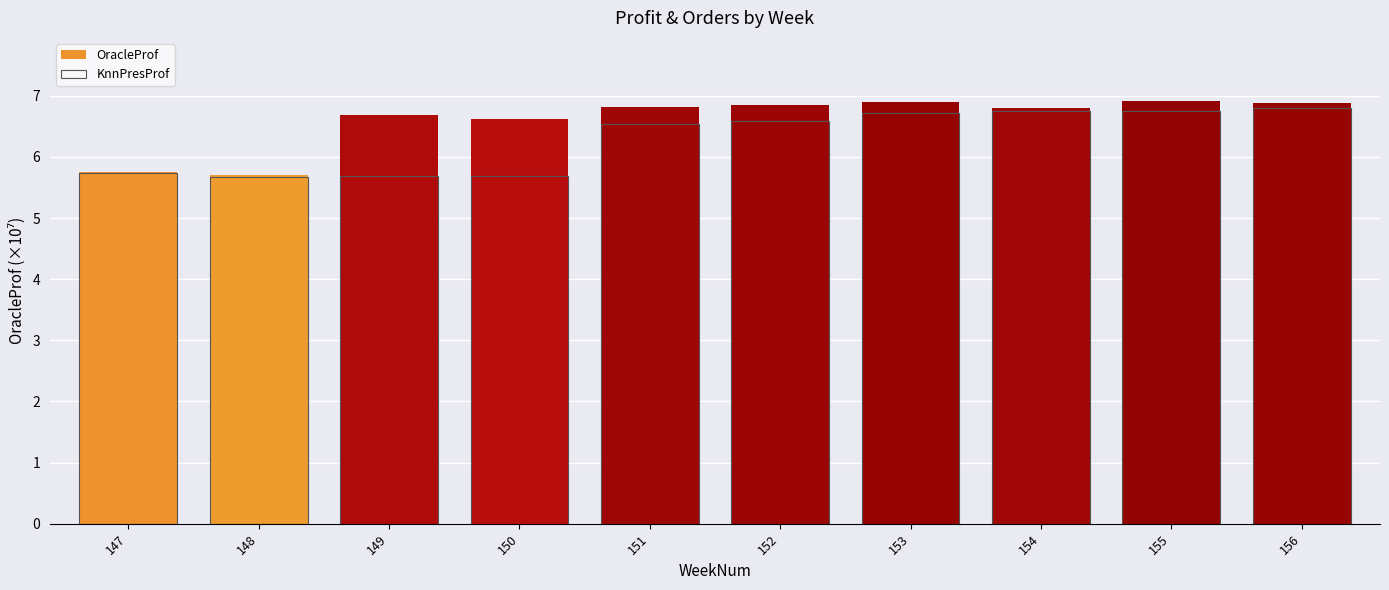

At which category is the sum across all series the highest?

156